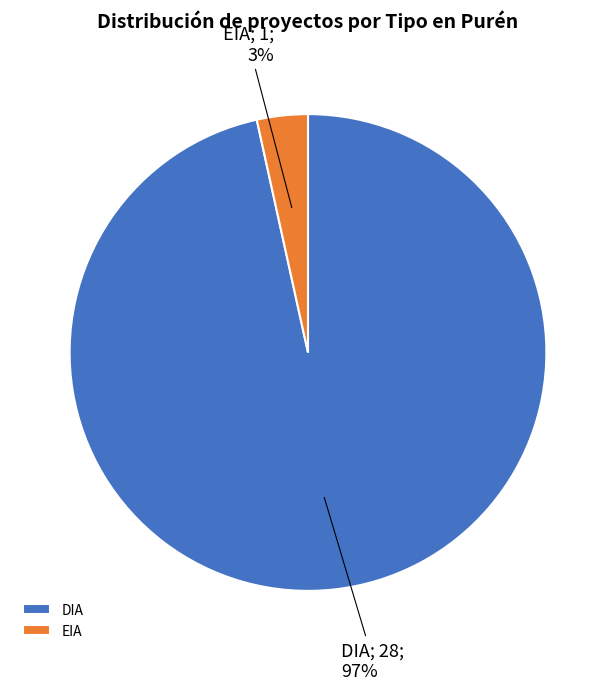

To the nearest percent, what portion does EIA represent?

3%